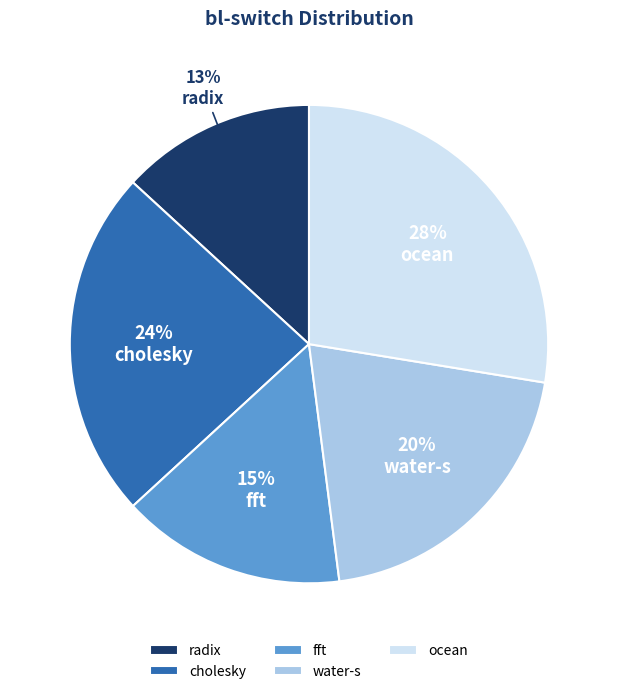

Rank the categories by value from lowest to highest.

radix, fft, water-s, cholesky, ocean